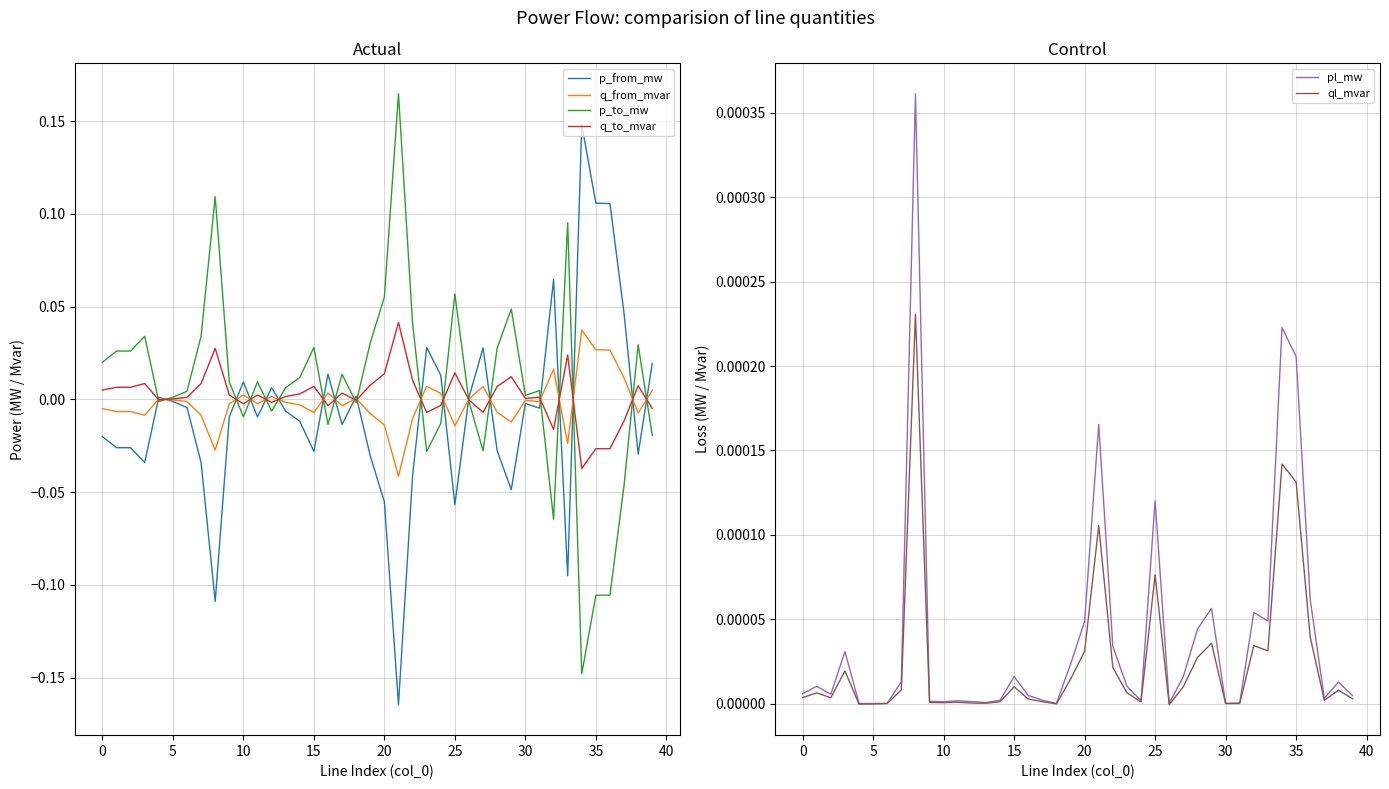

How many data points in q_to_mvar are less than 0?

15